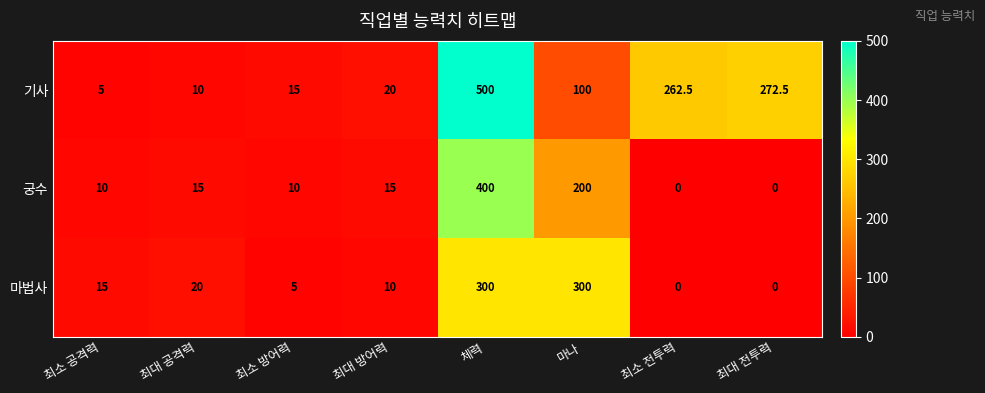

The 궁수 series shows -206.6 at 최대 전투력. True or false?

False